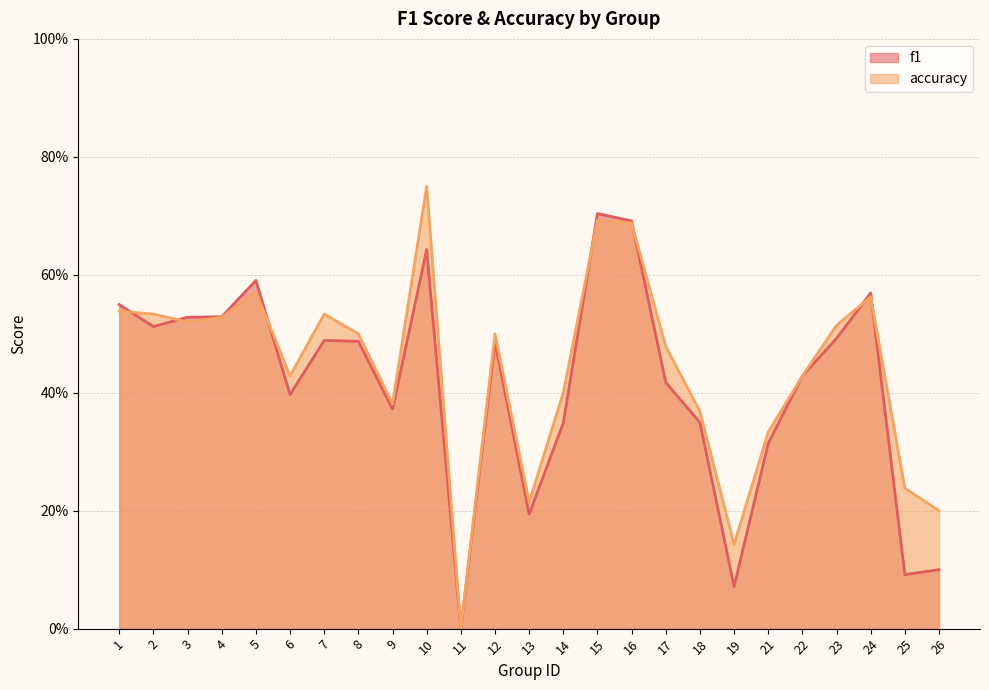

What are all the series names shown in the legend?

f1, accuracy